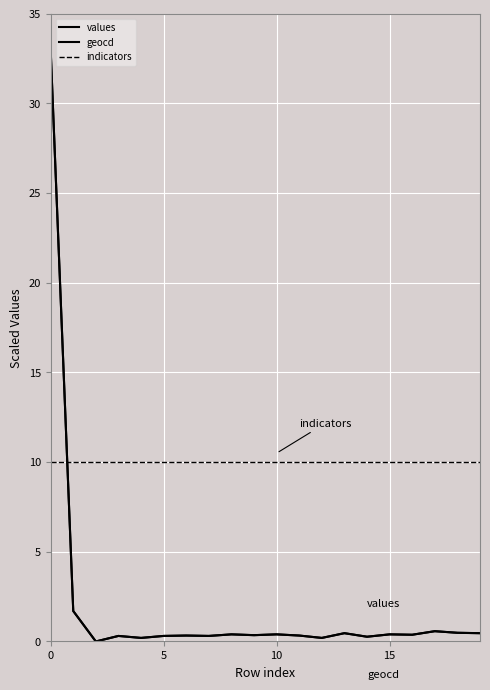

Does the chart have visible grid lines?

Yes